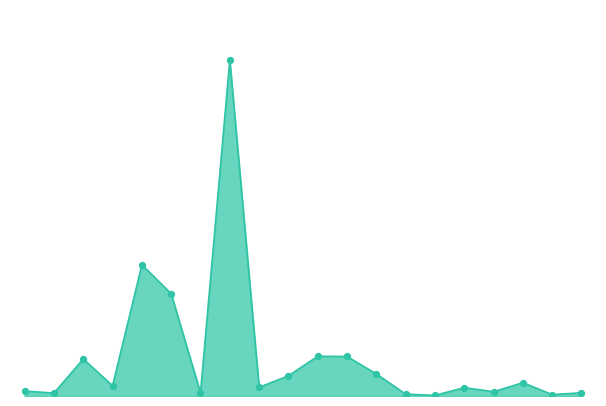

What is the total value across all series at 25?

0.1